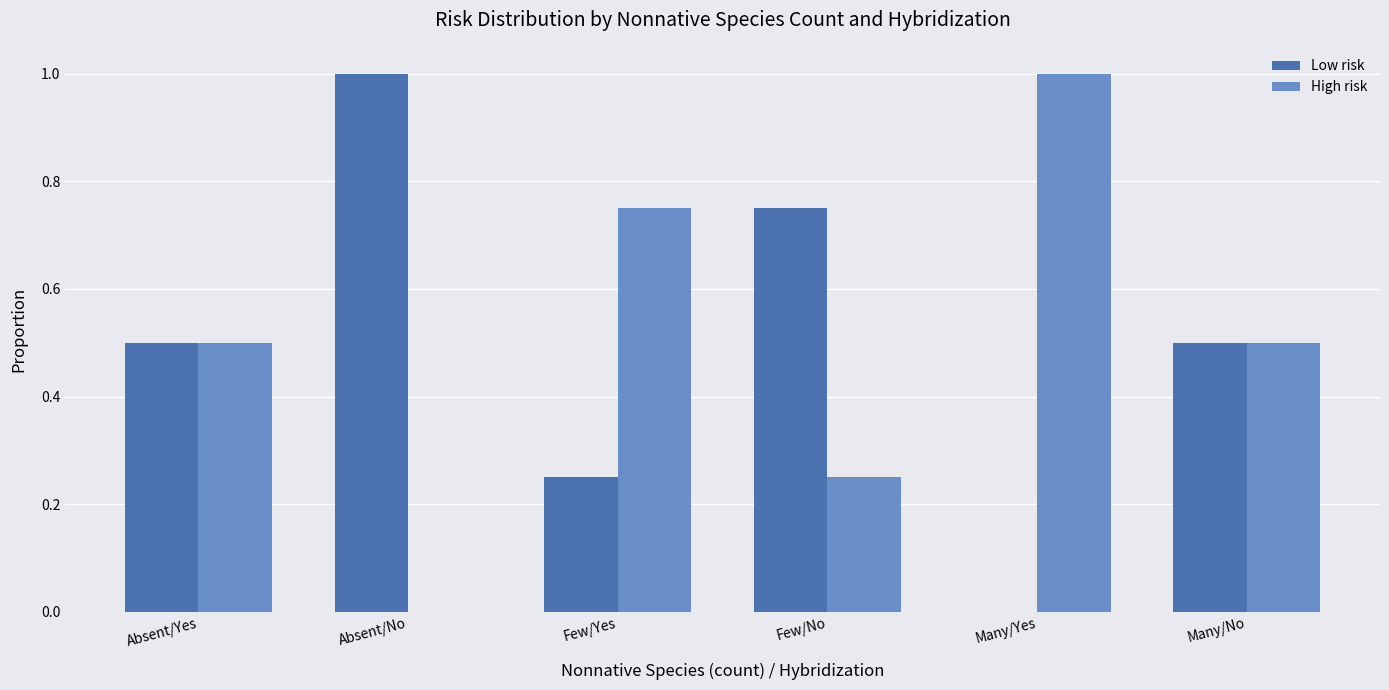

What is the sum of the Low risk values at Many/Yes and Many/No?

0.5